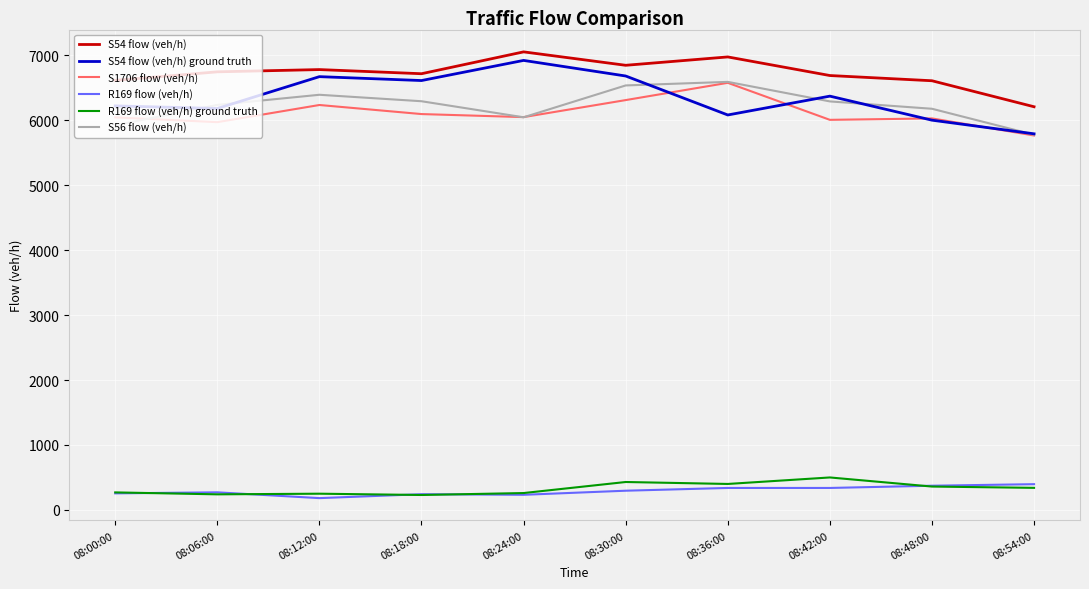

What are all the series names shown in the legend?

S54 flow (veh/h), S54 flow (veh/h) ground truth, S1706 flow (veh/h), R169 flow (veh/h), R169 flow (veh/h) ground truth, S56 flow (veh/h)